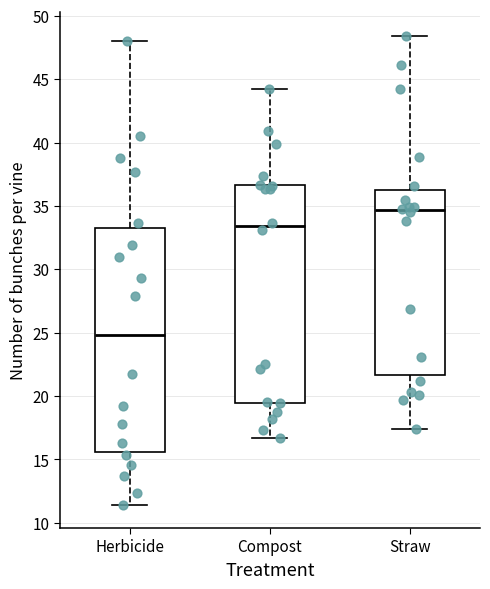

Reading left to right, read every box against the y-axis: the position of its median line, the range the box covers, and the ends of its whiskers. The values are not printed on the chart, so give them approximately, as read against the axis.

Herbicide: median 25.0, box 15.5 to 33.0, whiskers 11.5 to 48.0
Compost: median 33.5, box 19.5 to 36.5, whiskers 16.5 to 44.0
Straw: median 34.5, box 21.5 to 36.5, whiskers 17.5 to 48.5